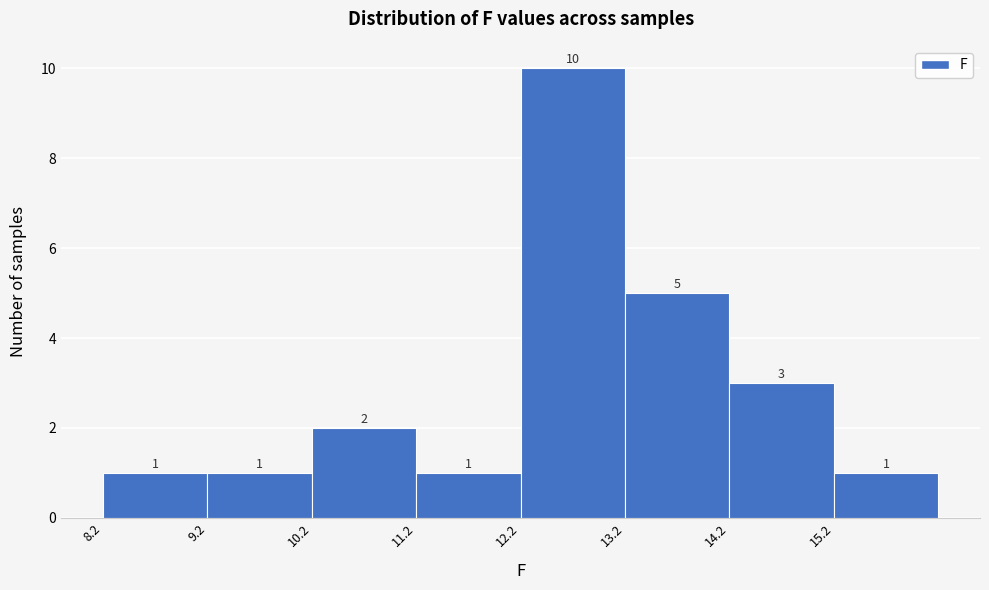

Over which range of the x-axis is the bar tallest?

12.2 to 13.2